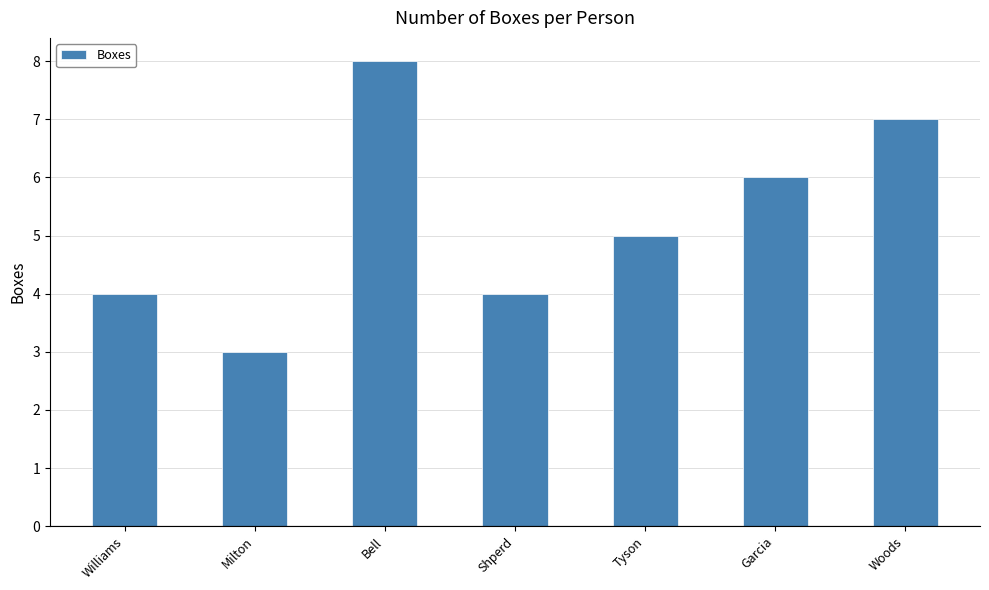

What is the change in value from Williams to Milton?

-1